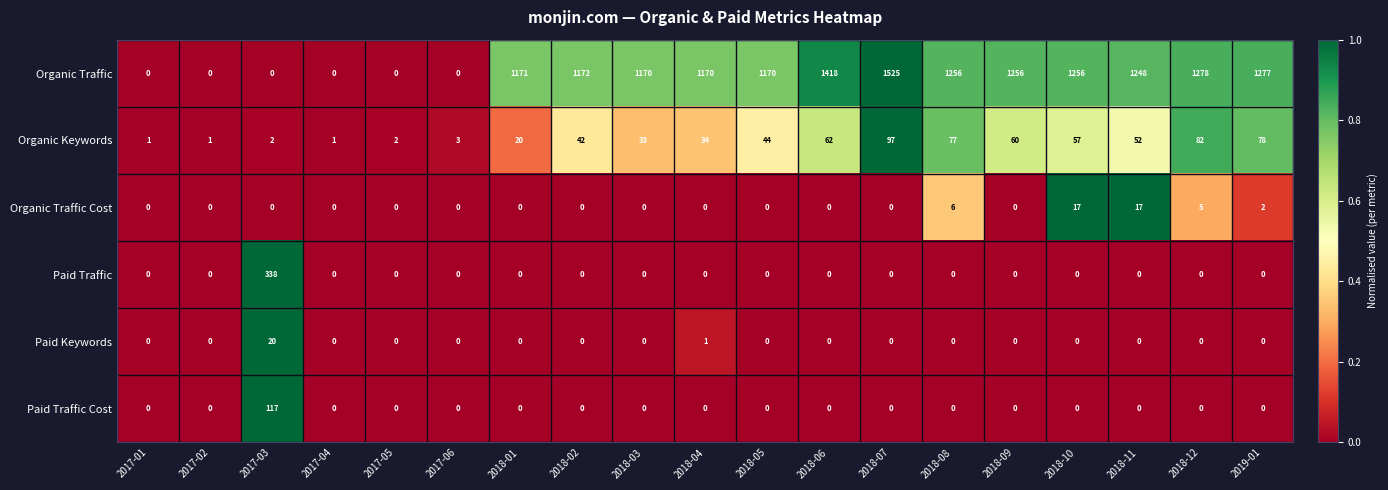

Which series has the largest total across all categories?

Organic Traffic